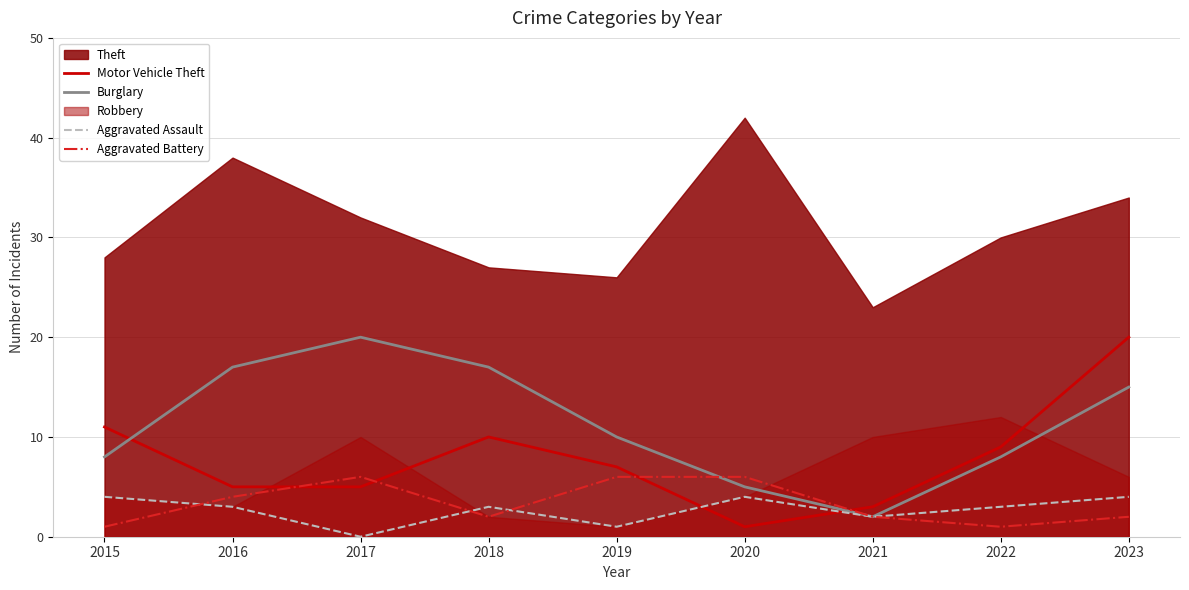

What is the approximate value of Aggravated Assault at 2019?

1